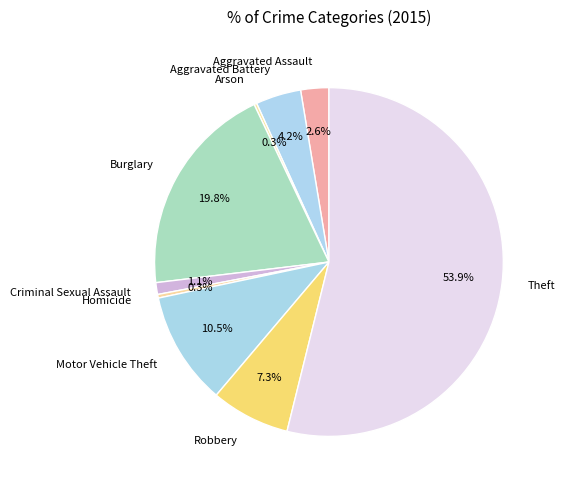

What percentage is the Theft slice, to the nearest percent?

54%